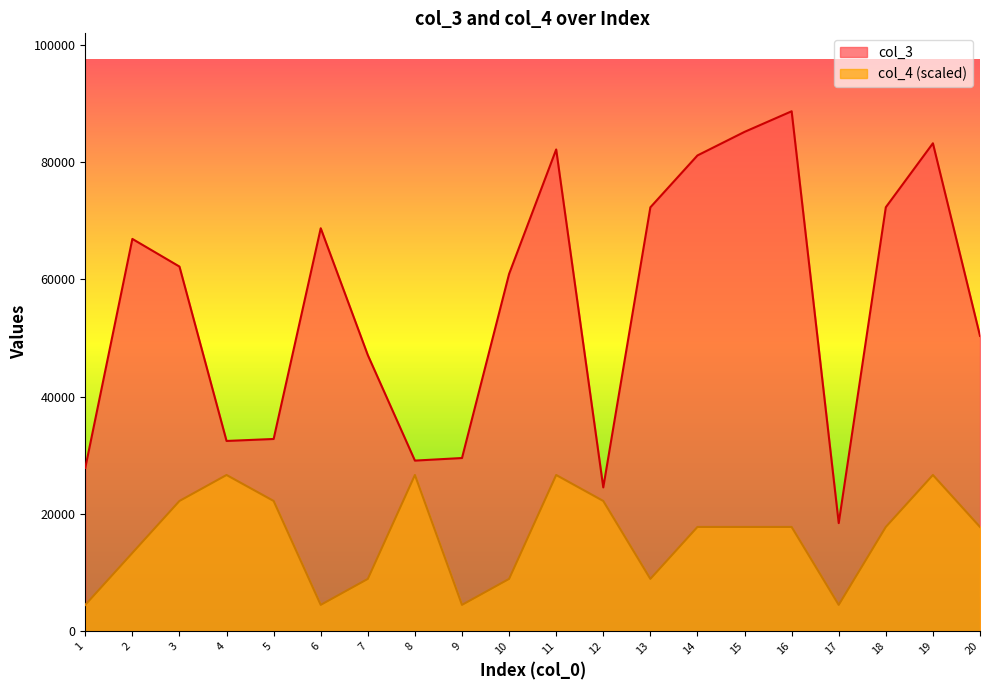

At which category is the sum across all series the highest?

19